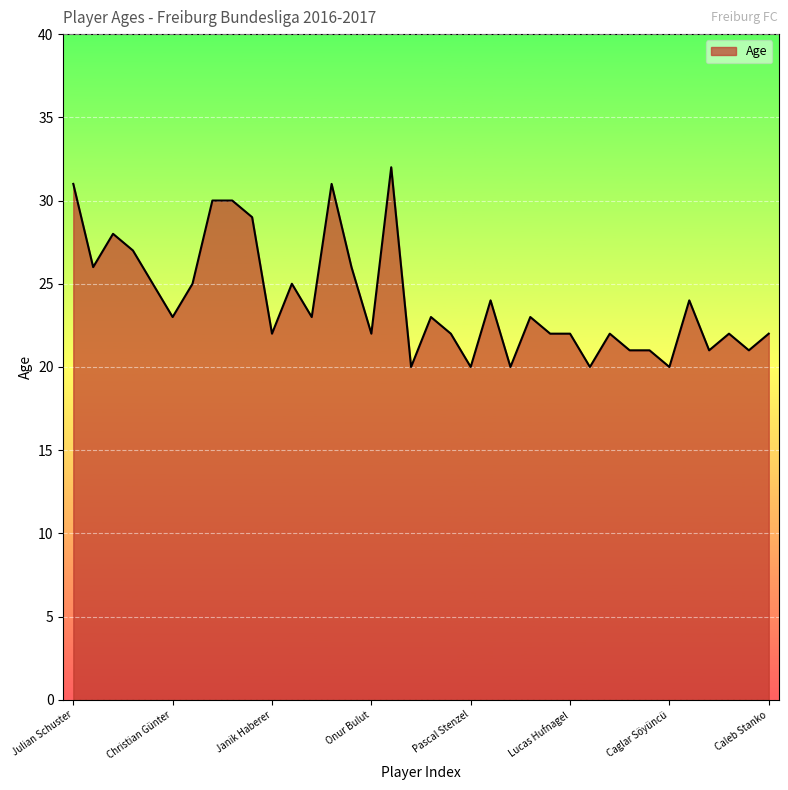

How many lines are shown in the chart?

1